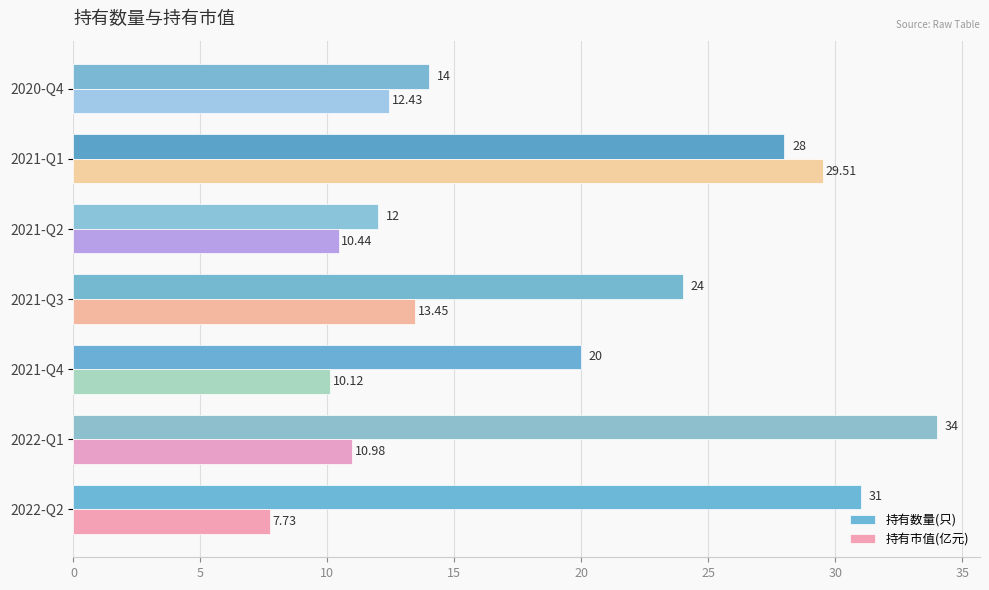

What is the difference between the second highest and minimum values in the 持有数量(只) series?

19.0